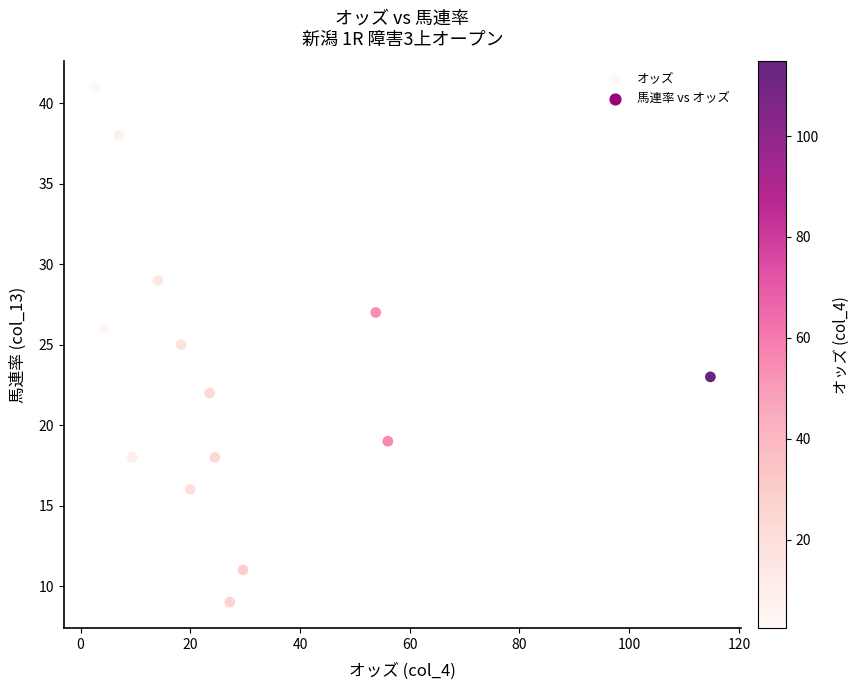

What is the range of Y values (max minus min)?

32